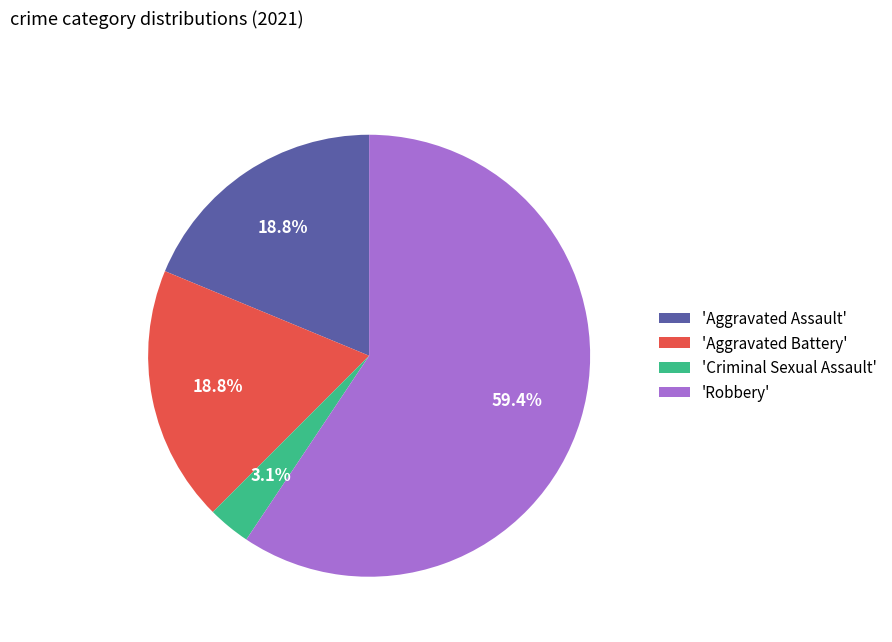

Which category has the biggest portion of the pie?

'Robbery'